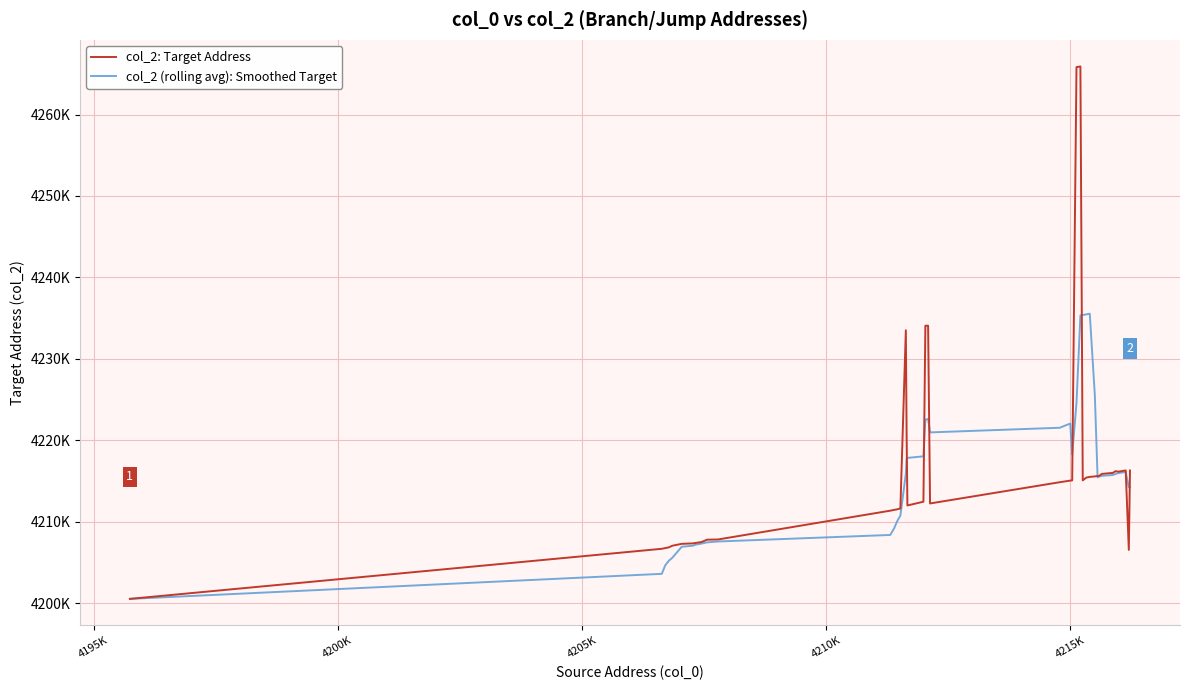

Is this an area chart (filled region under the line)?

No